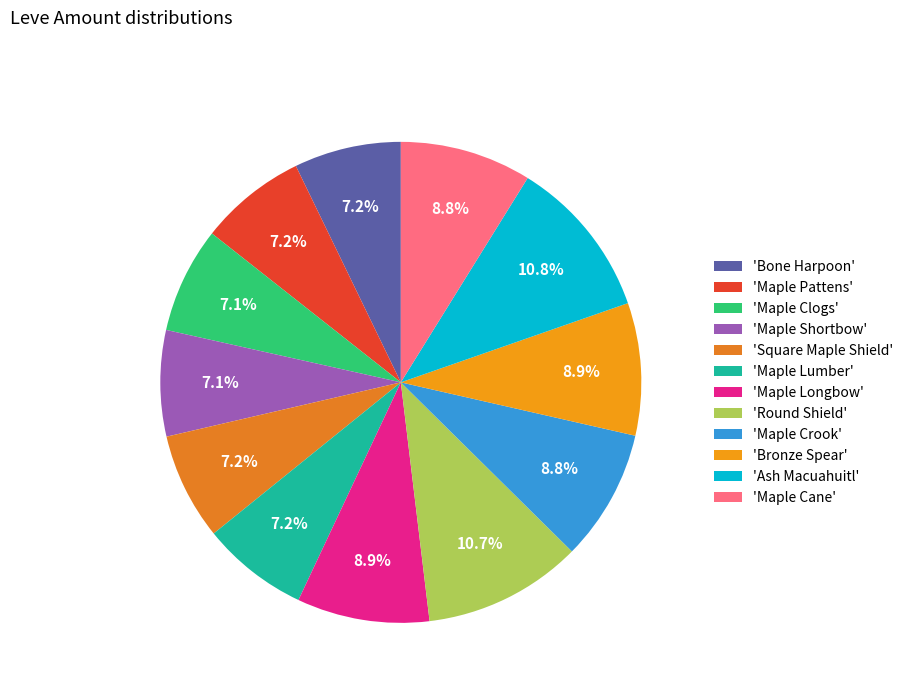

Is there any slice that represents more than half of the pie?

No